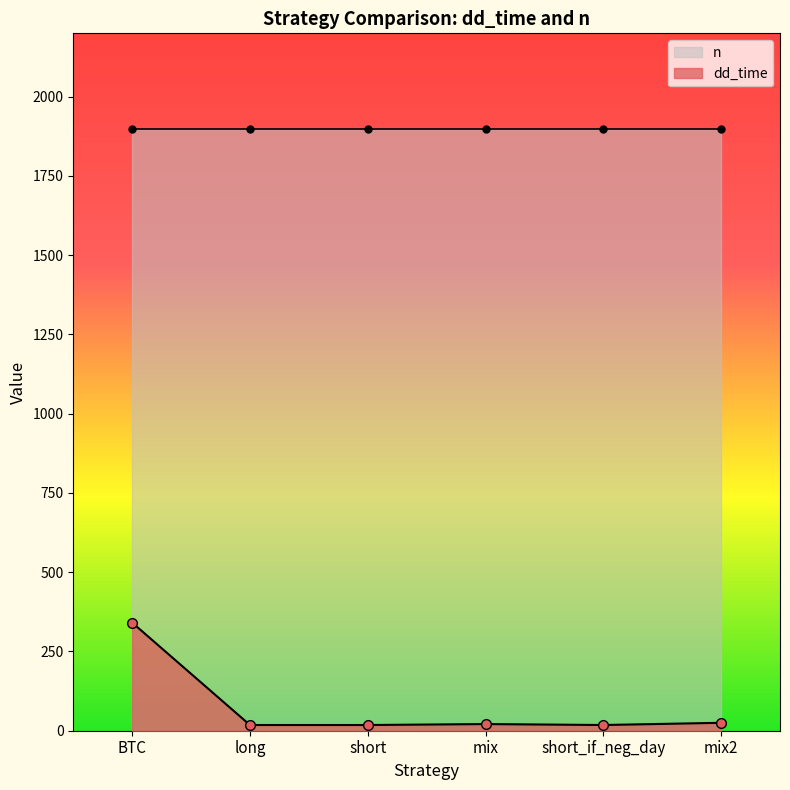

Rank the categories by value from lowest to highest.

long, short, short_if_neg_day, mix, mix2, BTC